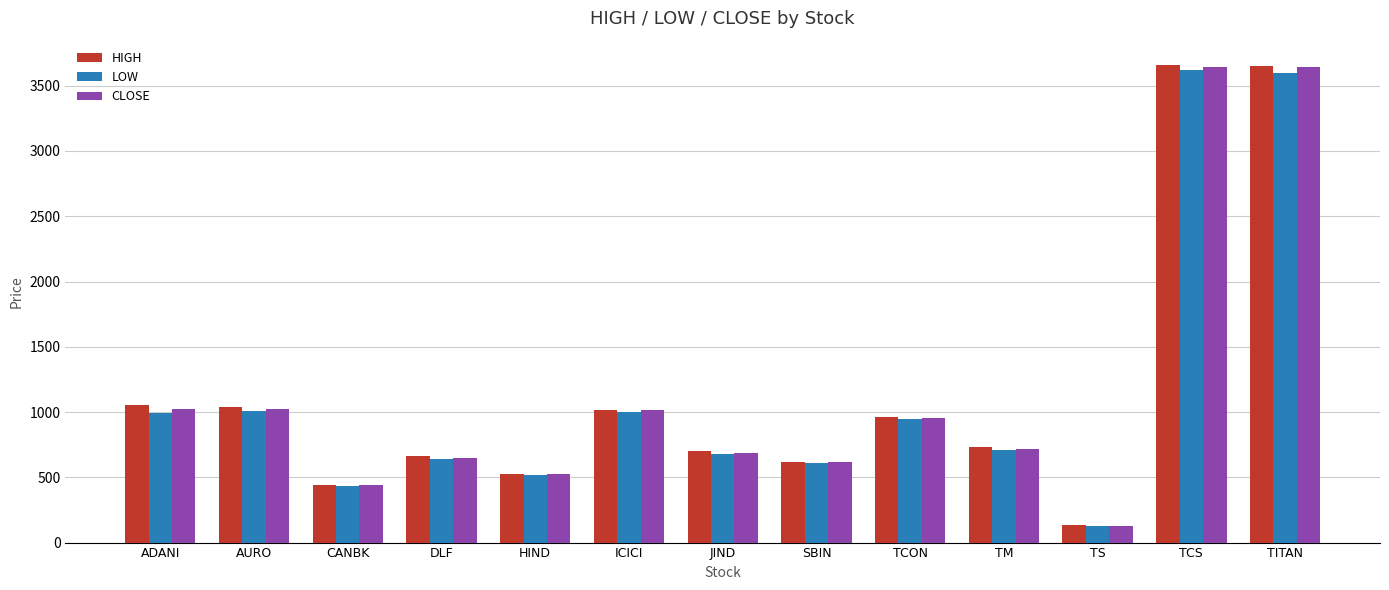

Read the CLOSE value at TCS.

3643.9